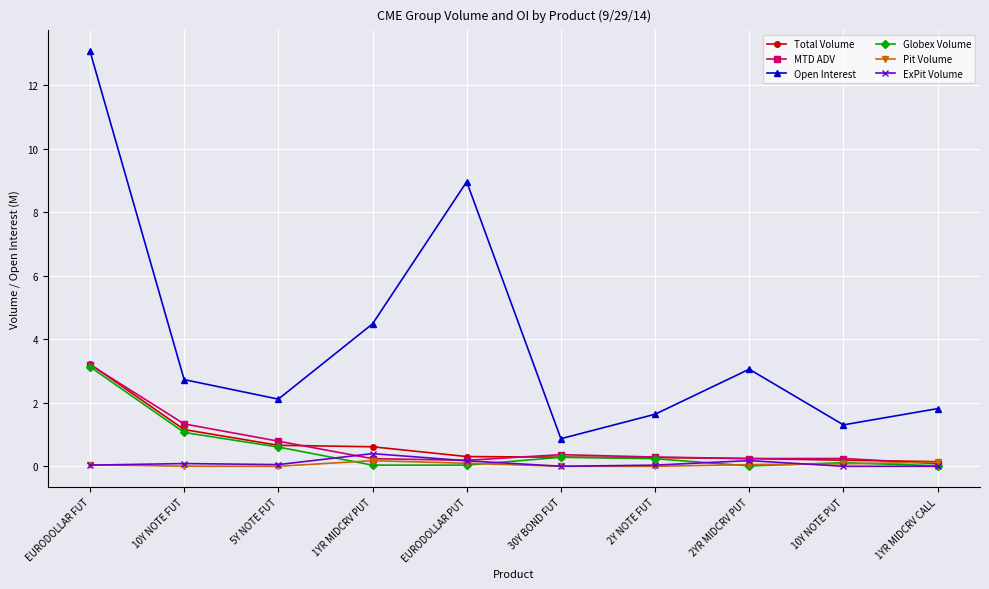

Which category has the highest value across all series?

EURODOLLAR FUT